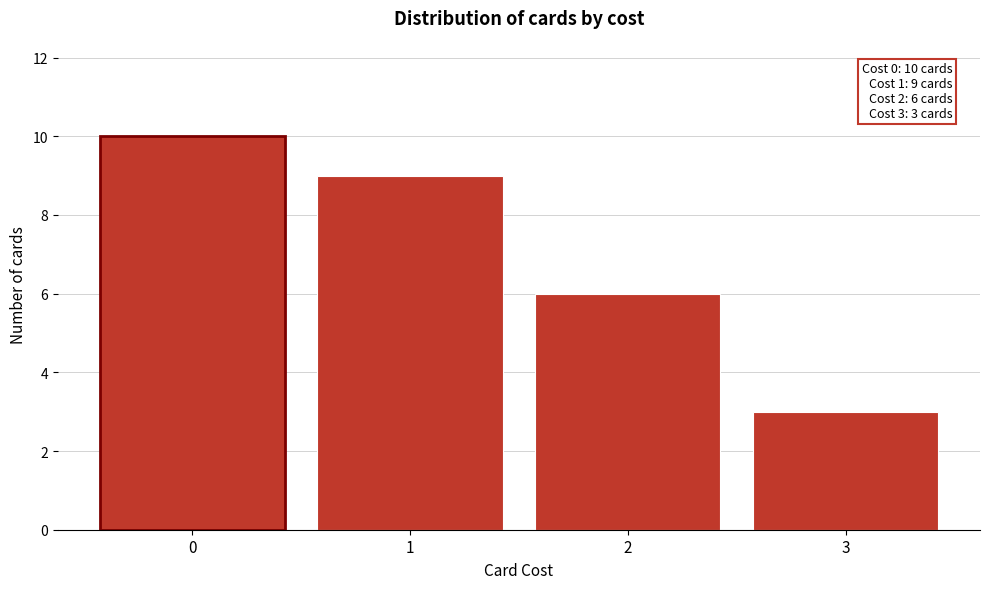

Reading right to left, list all the values displayed in this chart.

3=3	2=6	1=9	0=10